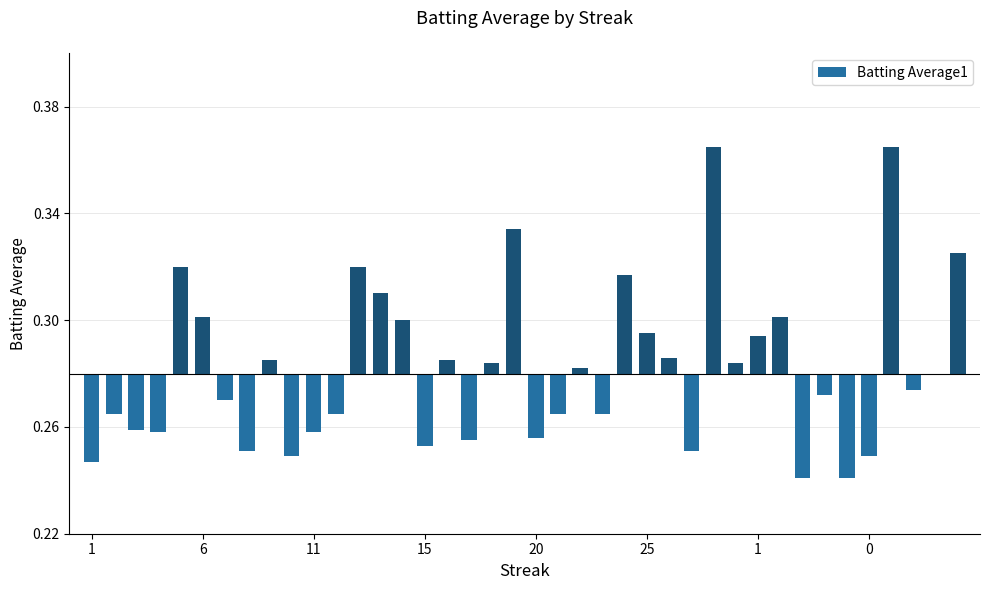

The value at 24 is 0.1. True or false?

False